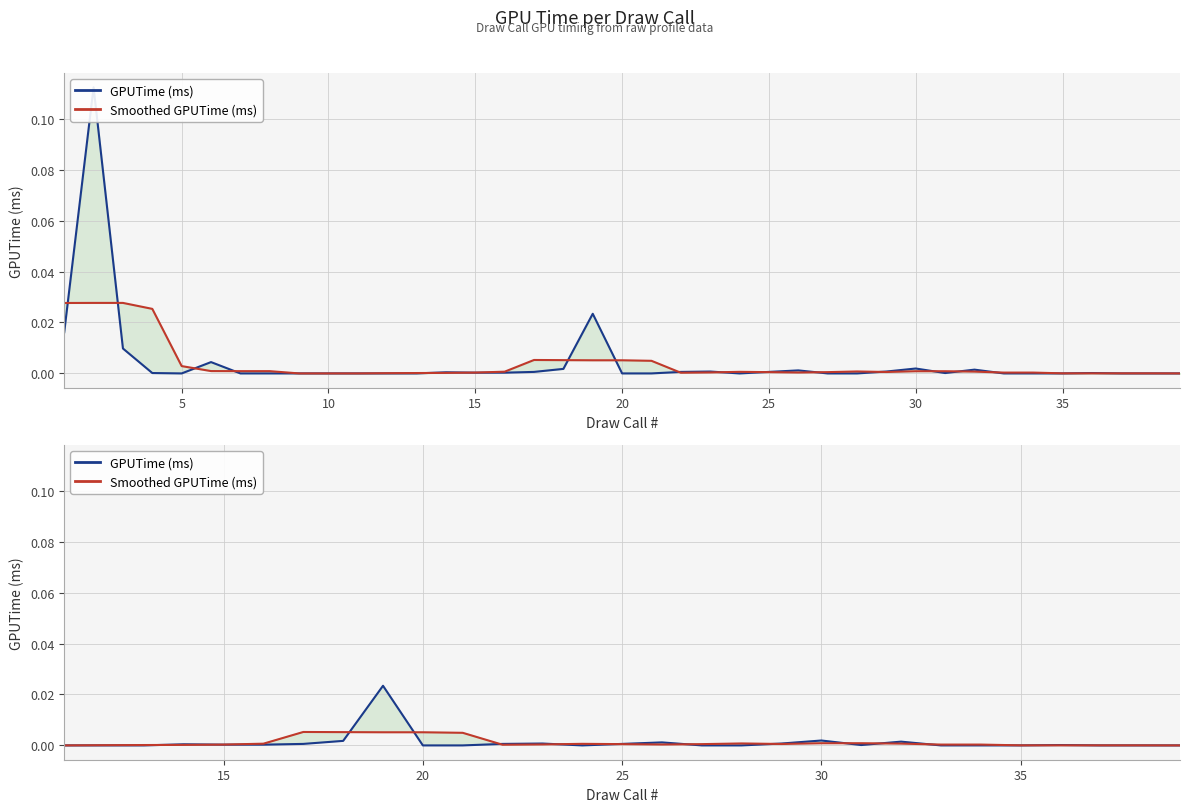

How many times do GPUTime (ms) and Smoothed GPUTime (ms) cross each other?

18